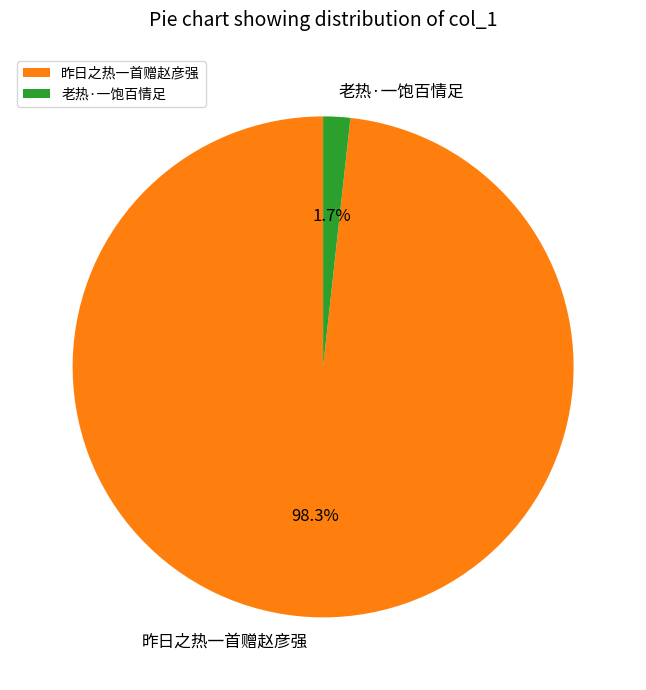

Combined, what portion of the pie is 老热·一饱百情足 and 昨日之热一首赠赵彦强?

100.0%